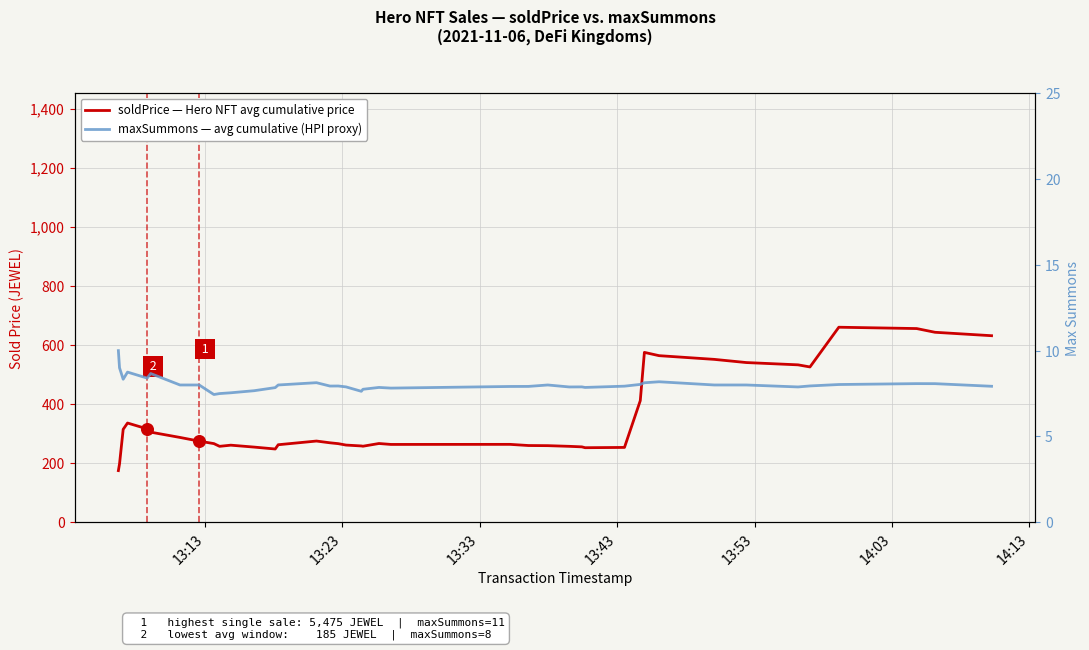

Which series reaches the maximum Y coordinate?

soldPrice — Hero NFT avg cumulative price